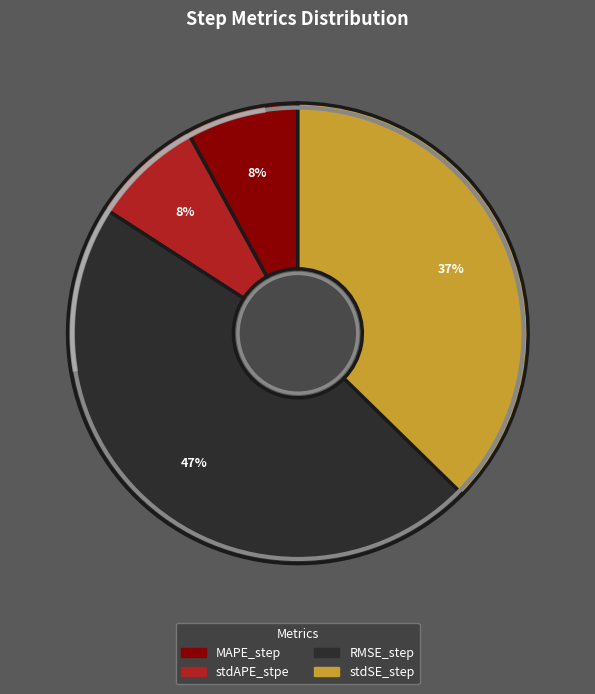

Which slice is the smallest?

stdAPE_stpe